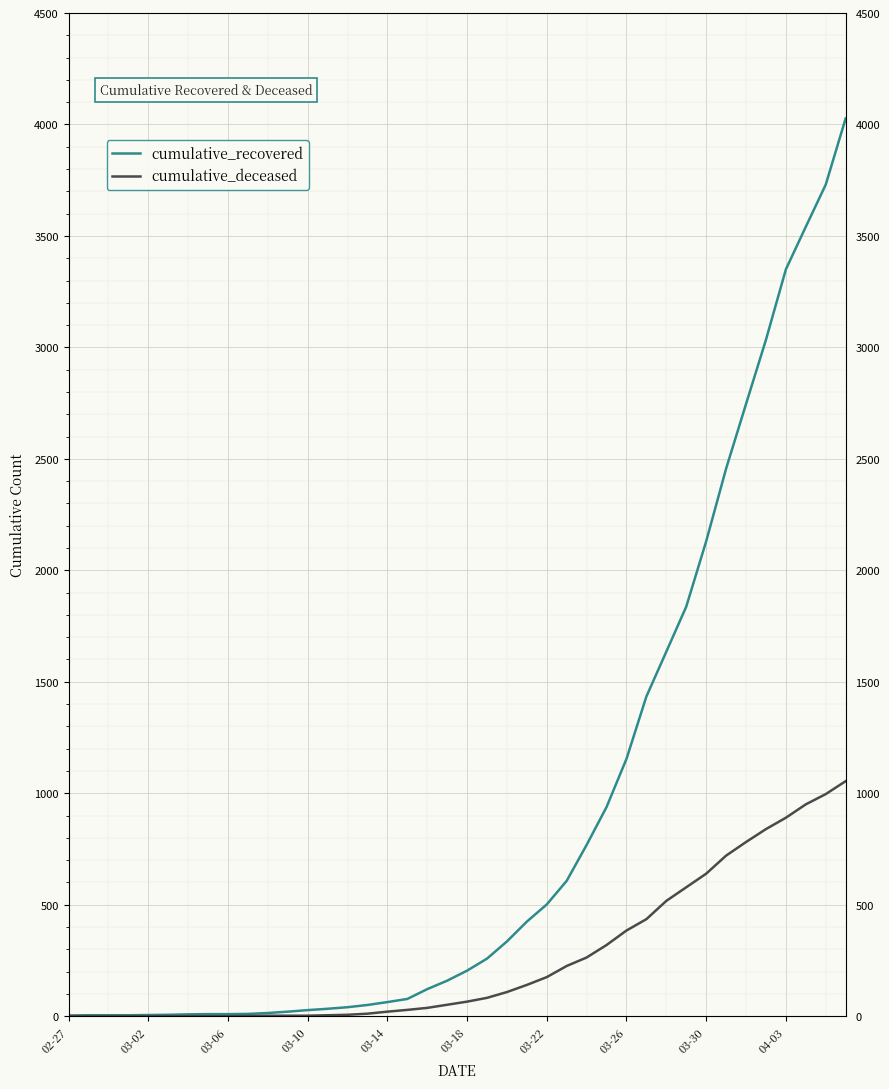

What is the minimum value for cumulative_recovered?

3